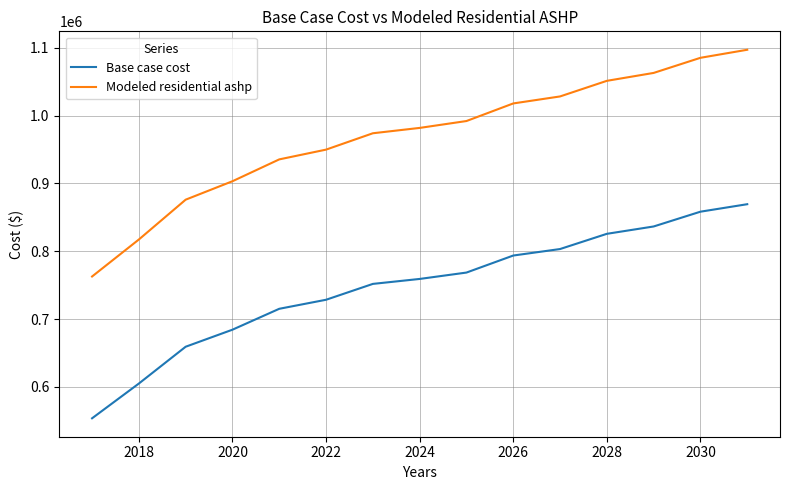

List the series in order of their overall mean, lowest first.

Base case cost, Modeled residential ashp